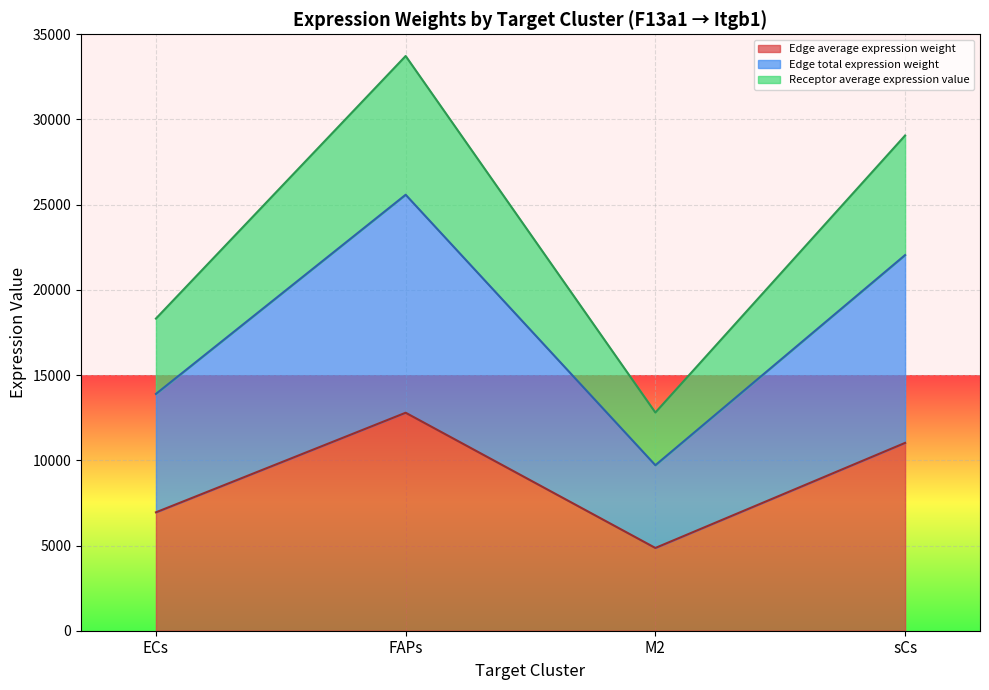

Which label corresponds to the smallest value in the chart?

M2